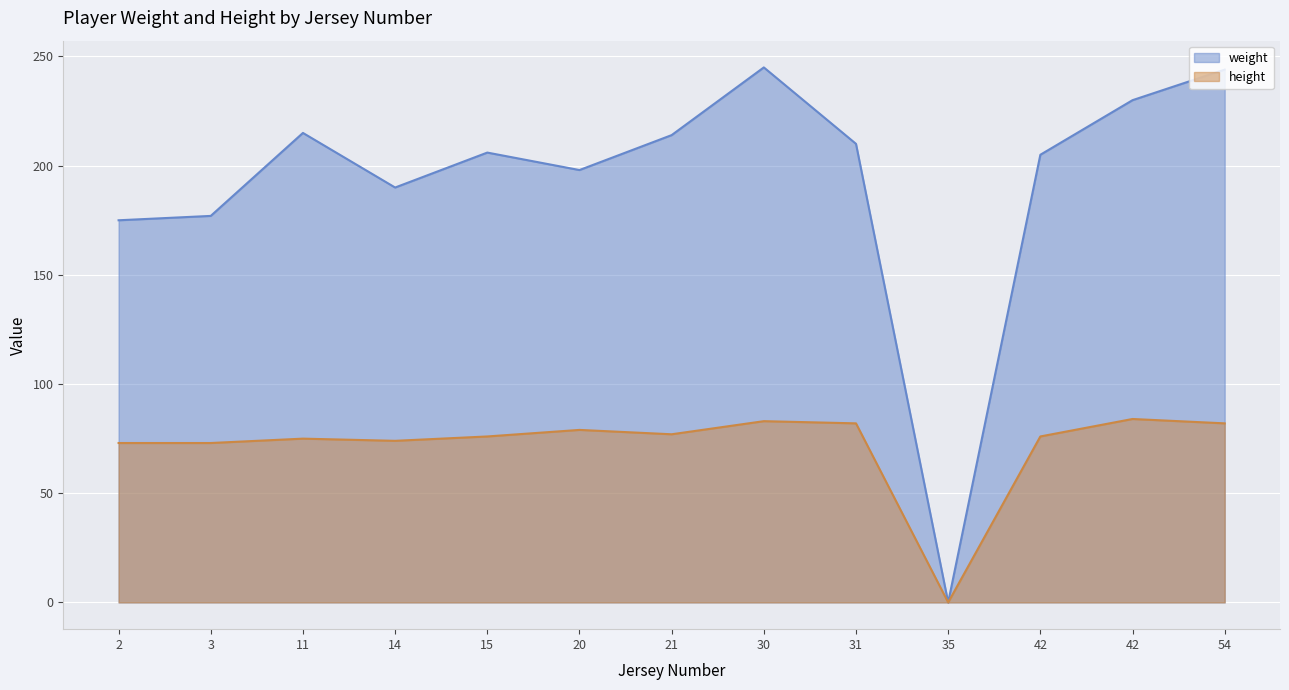

Is it true that weight equals 215 at 11?

True